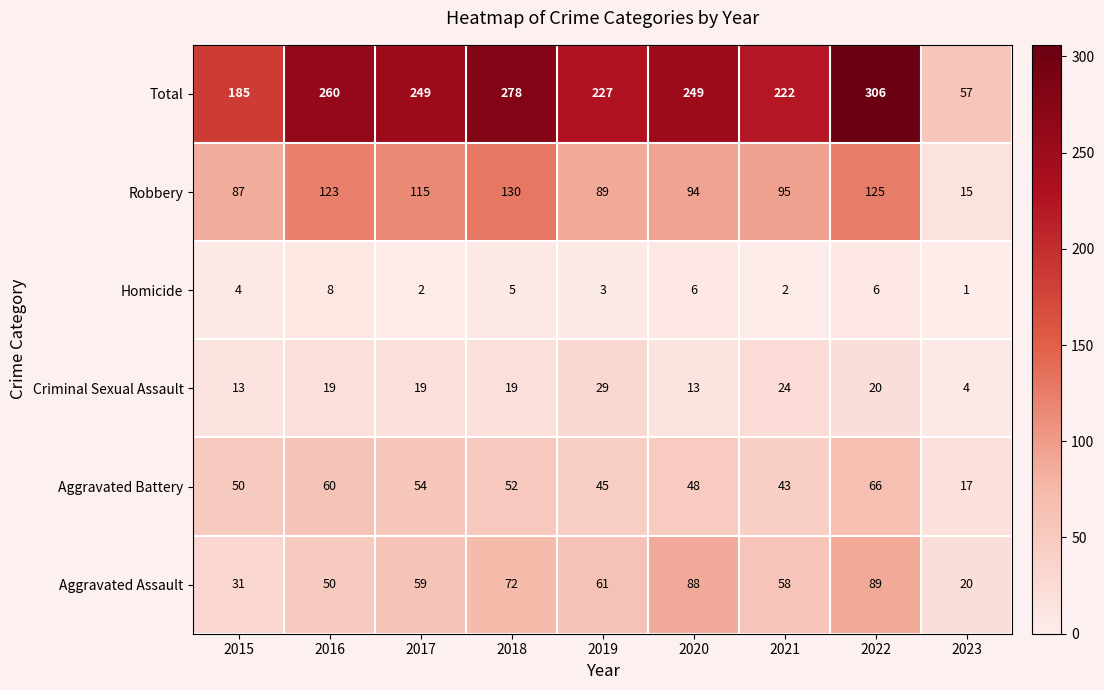

The value of Robbery at 2018 is 195. True or false?

False